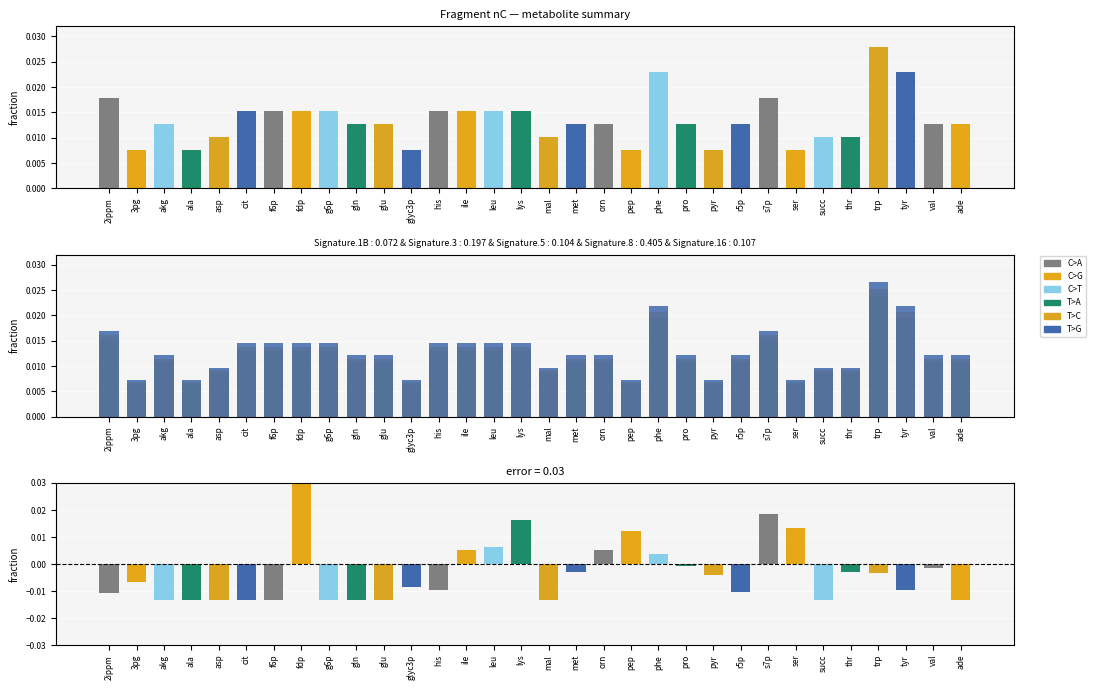

How many groups of bars are there?

32